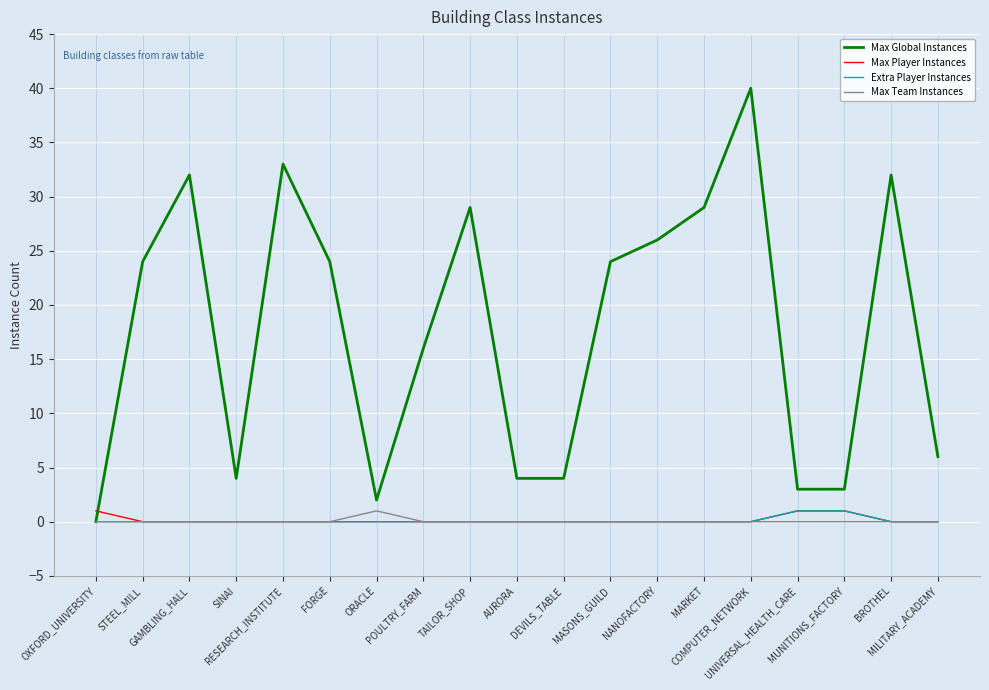

How many categories are shown in the chart?

19